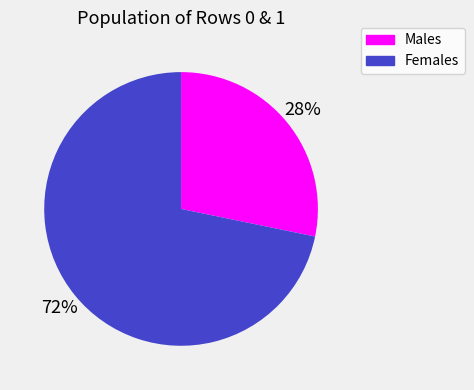

Count the number of slices in the pie.

2